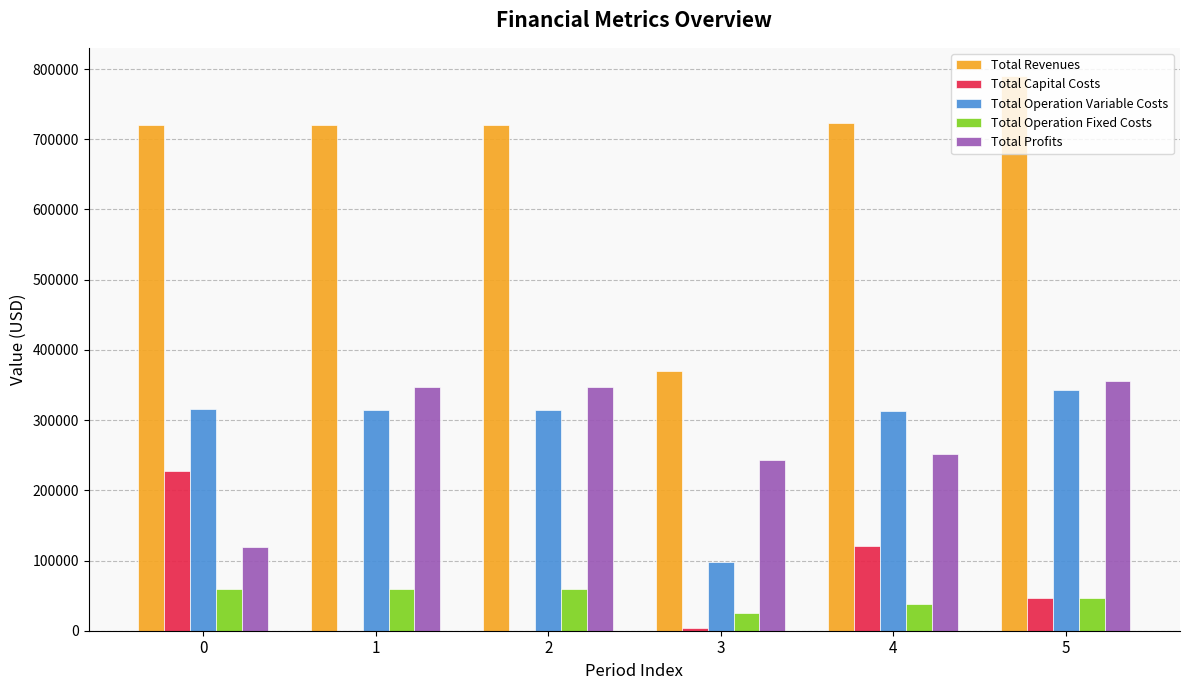

What is the sum of all Total Capital Costs values?

398641.0